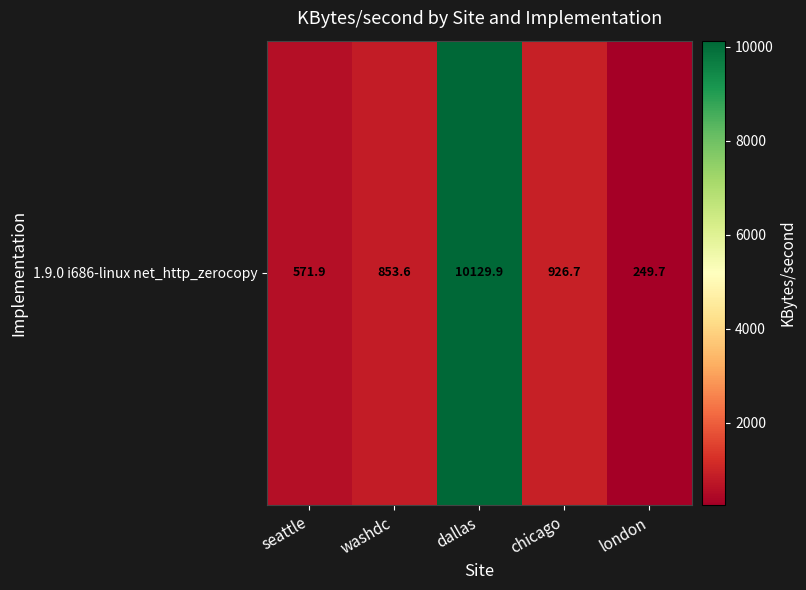

How many categories are shown in the chart?

5